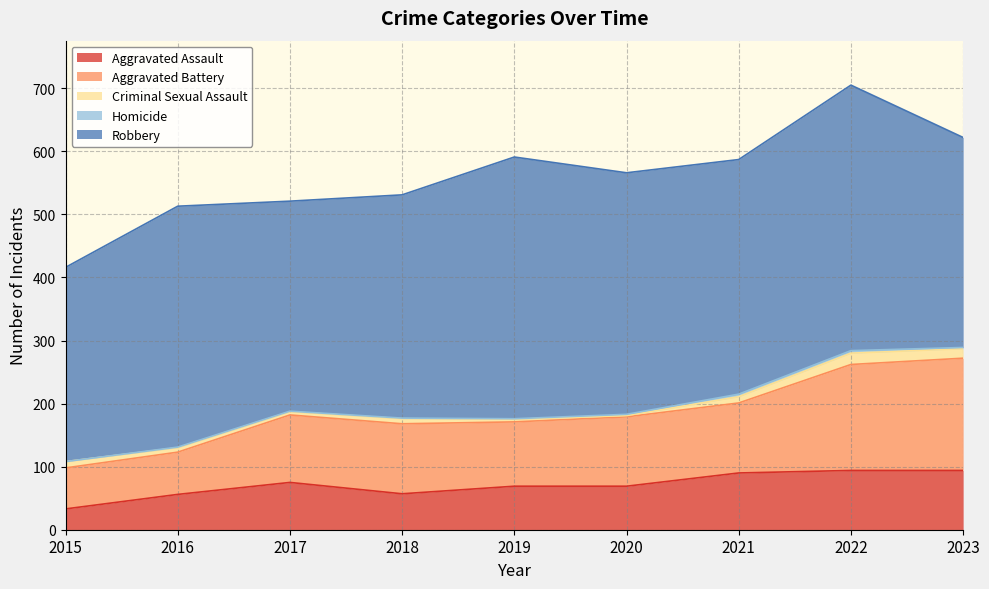

True or false: Robbery and Aggravated Battery cross at least once.

False